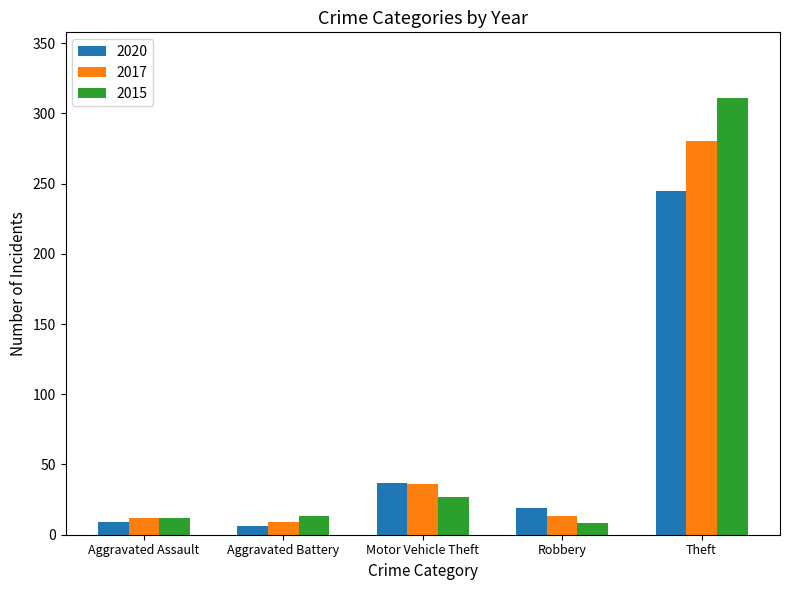

What is the sum of all 2017 values?

350